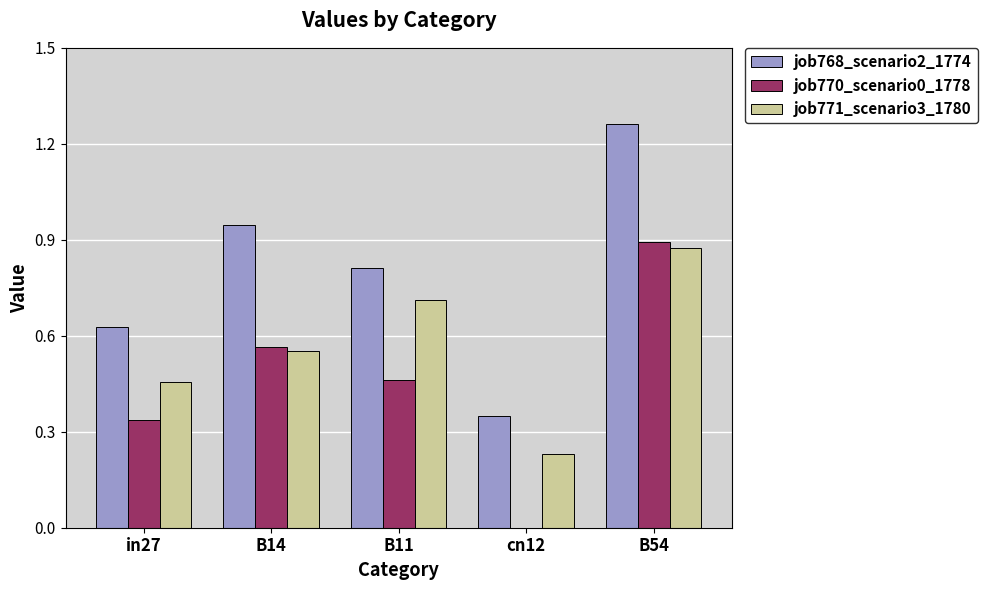

Count the job770_scenario0_1778 values in the range 0 to 1.

5